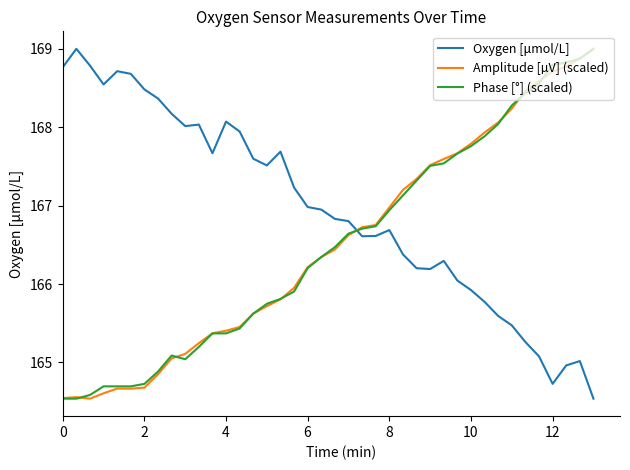

Which series ends up on top after the final intersection of Oxygen [μmol/L] and Phase [°] (scaled)?

Phase [°] (scaled)